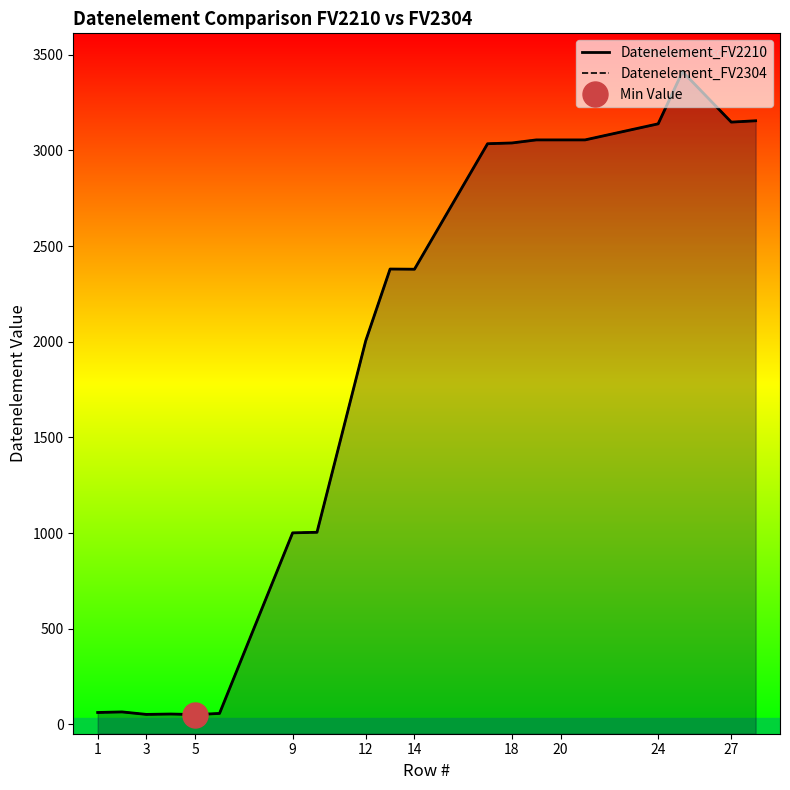

True or false: Datenelement_FV2304 and Datenelement_FV2210 cross at least once.

False